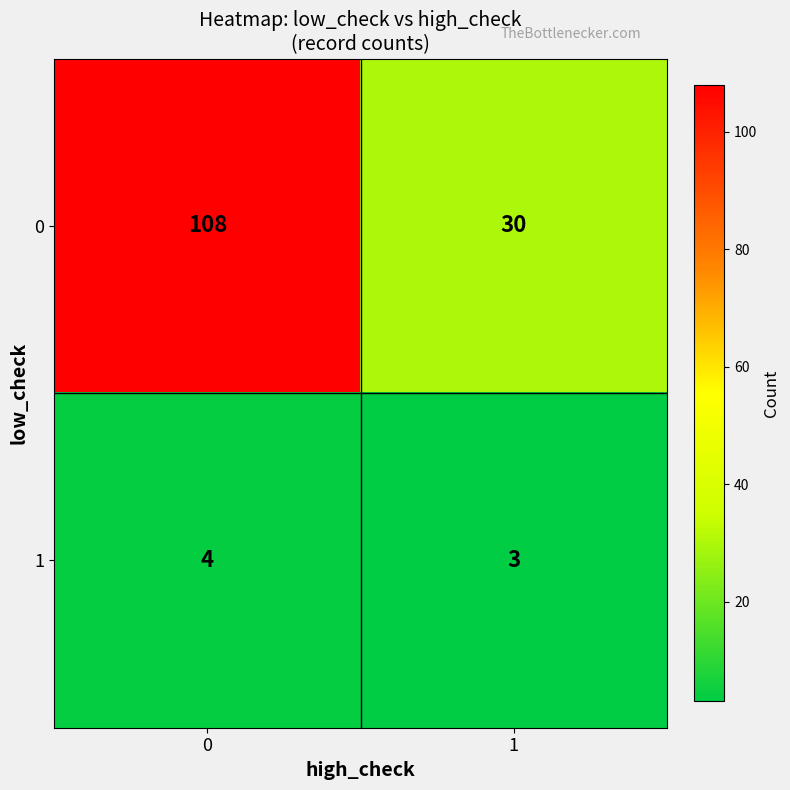

Which series has the largest total across all categories?

0